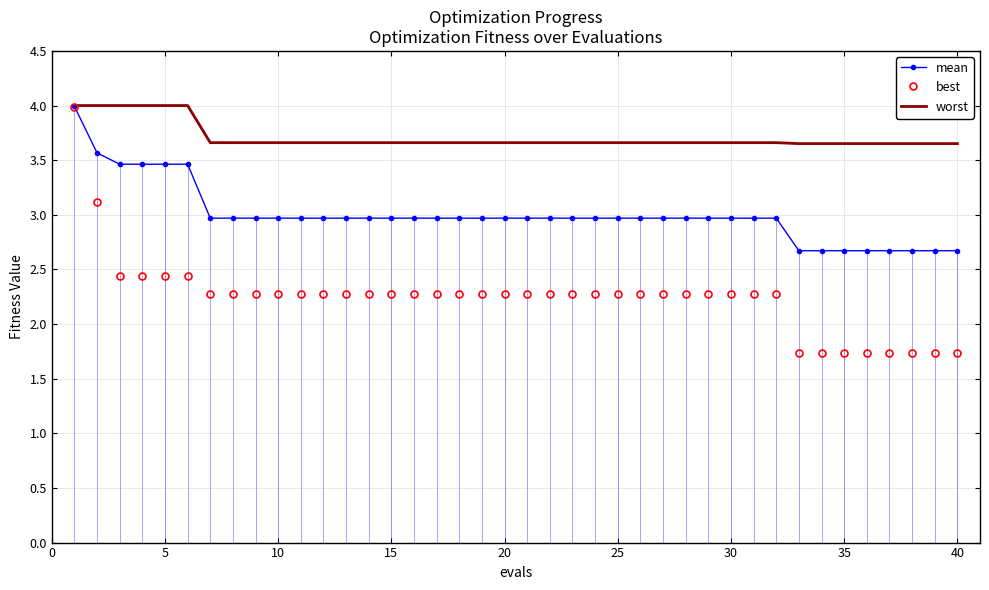

True or false: worst has more than 1 points higher than both neighbors.

False